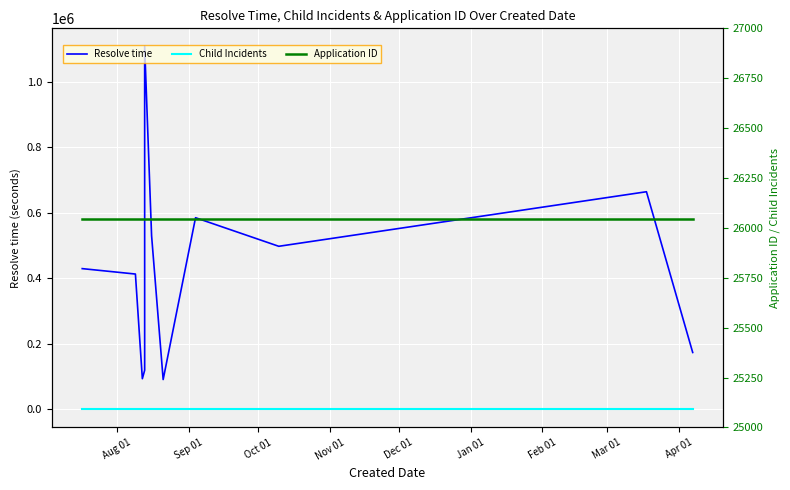

Is it true that Child Incidents equals 0 at Oct 01?

True